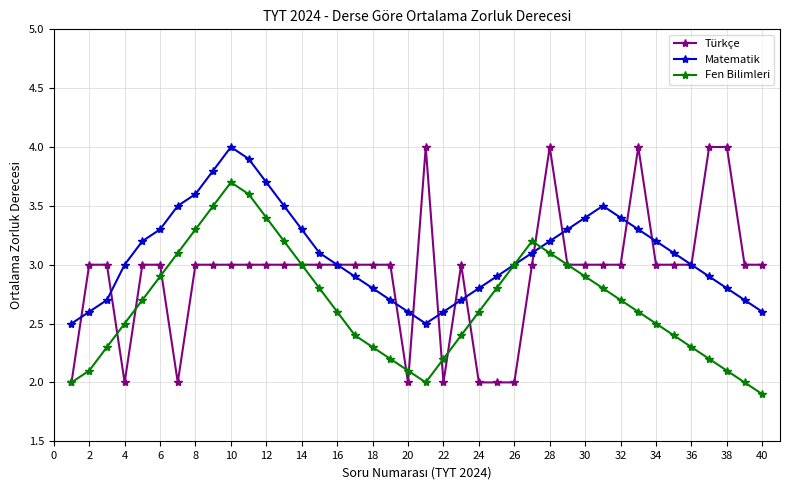

What are all the series names shown in the legend?

Türkçe, Matematik, Fen Bilimleri